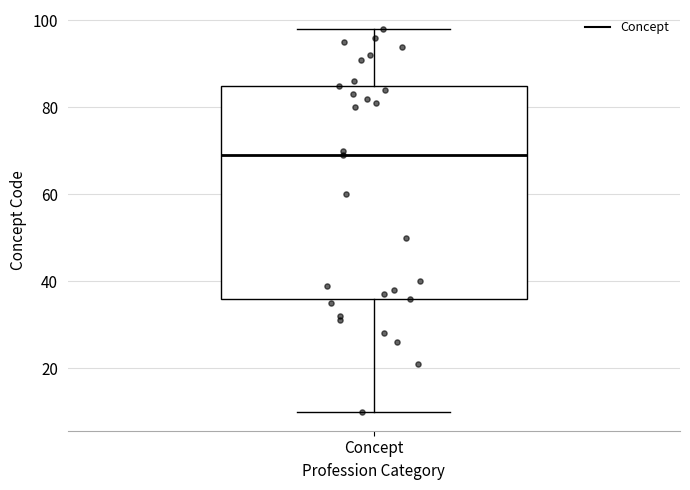

Read this box plot against the y-axis: the position of the median line, the range covered by the box, and the ends of both whiskers. The values are not printed on the chart, so give them approximately, as read against the axis.

median 70, box 36 to 86, whiskers 10 to 98